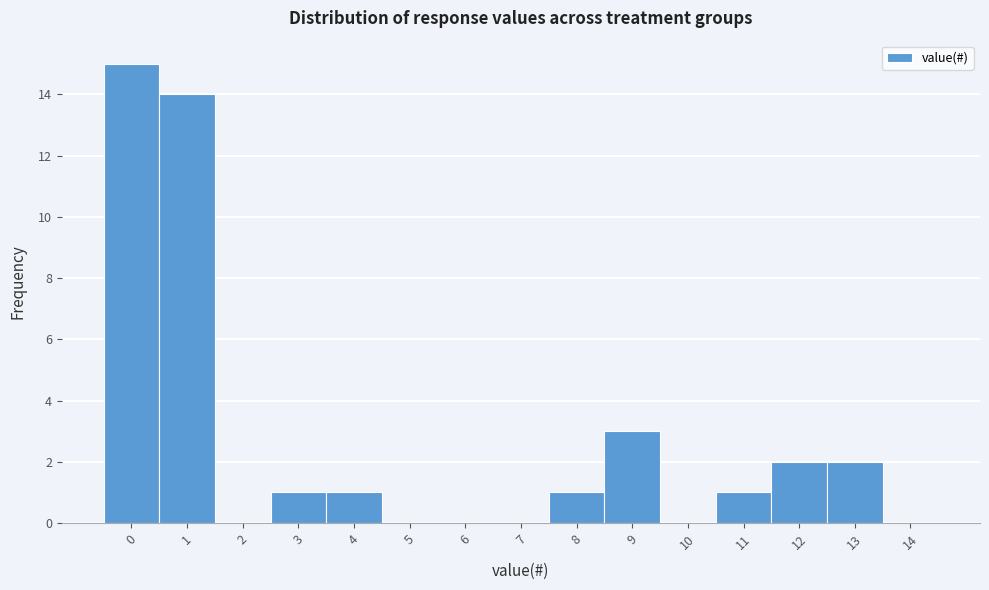

Reading left to right, transcribe this chart: for each bar, give the range it covers on the x-axis and its height. The values are not printed on the chart, so give them approximately, as read against the axis.

-0.5 to 0.5: 15
0.5 to 1.5: 14
1.5 to 2.5: 0
2.5 to 3.5: 1
3.5 to 4.5: 1
4.5 to 5.5: 0
5.5 to 6.5: 0
6.5 to 7.5: 0
7.5 to 8.5: 1
8.5 to 9.5: 3
9.5 to 10.5: 0
10.5 to 11.5: 1
11.5 to 12.5: 2
12.5 to 13.5: 2
13.5 to 14.5: 0